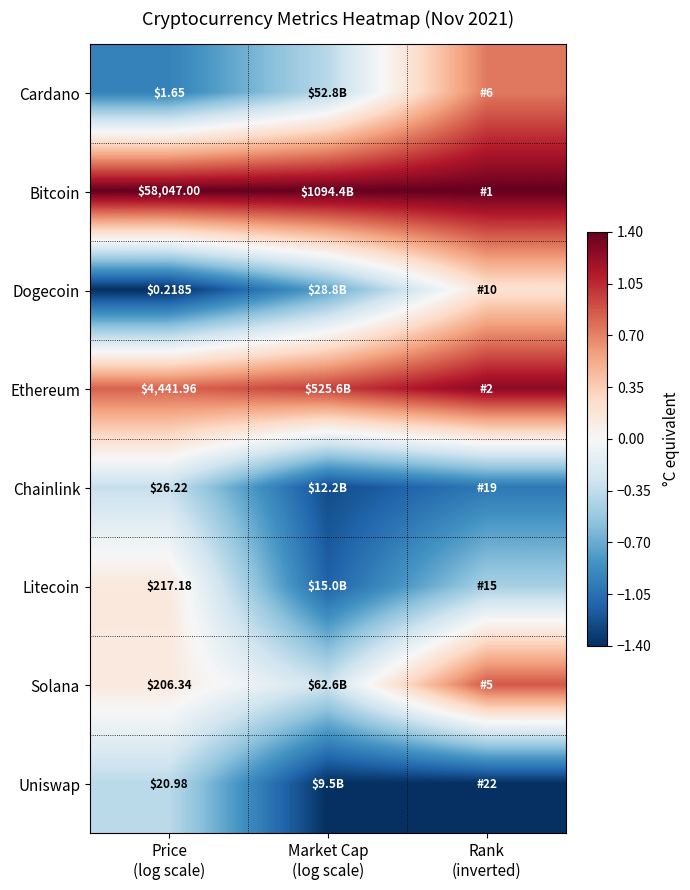

At which category is the sum across all series the highest?

Rank
(inverted)